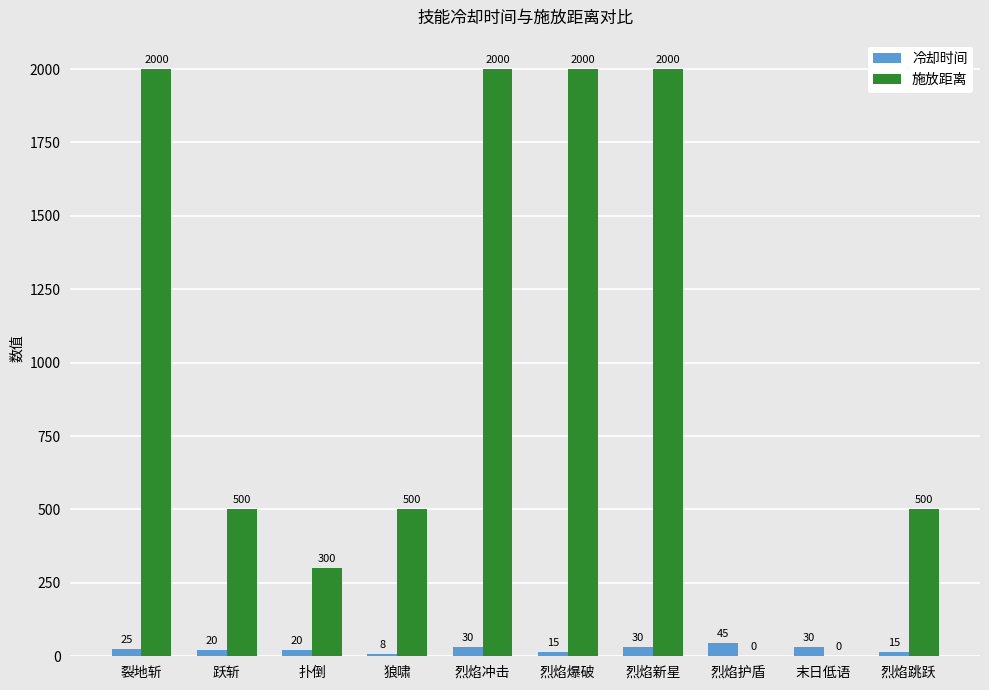

Is the value of 冷却时间 at 烈焰新星 greater than the value of 施放距离 at 扑倒?

No